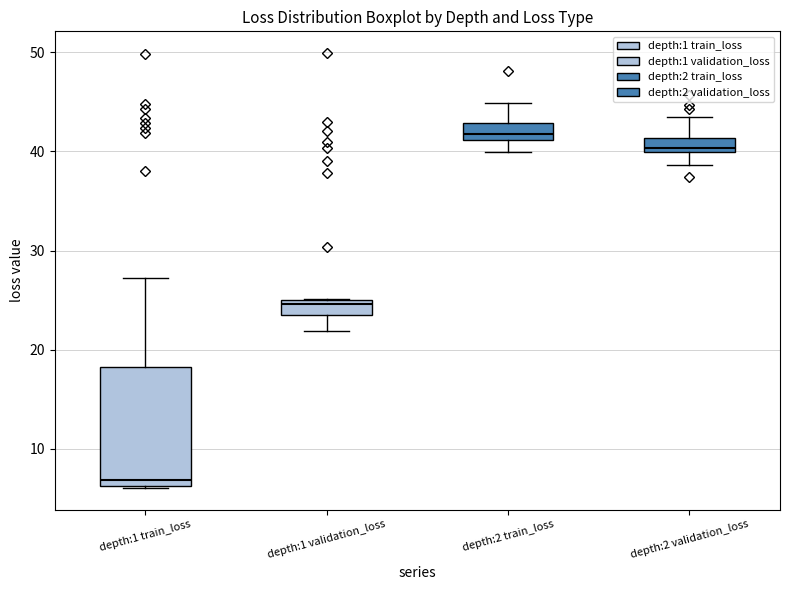

Where is the lower edge of the box for depth:2 train_loss on the y-axis? The values are not printed on the chart, so give them approximately, as read against the axis.

41